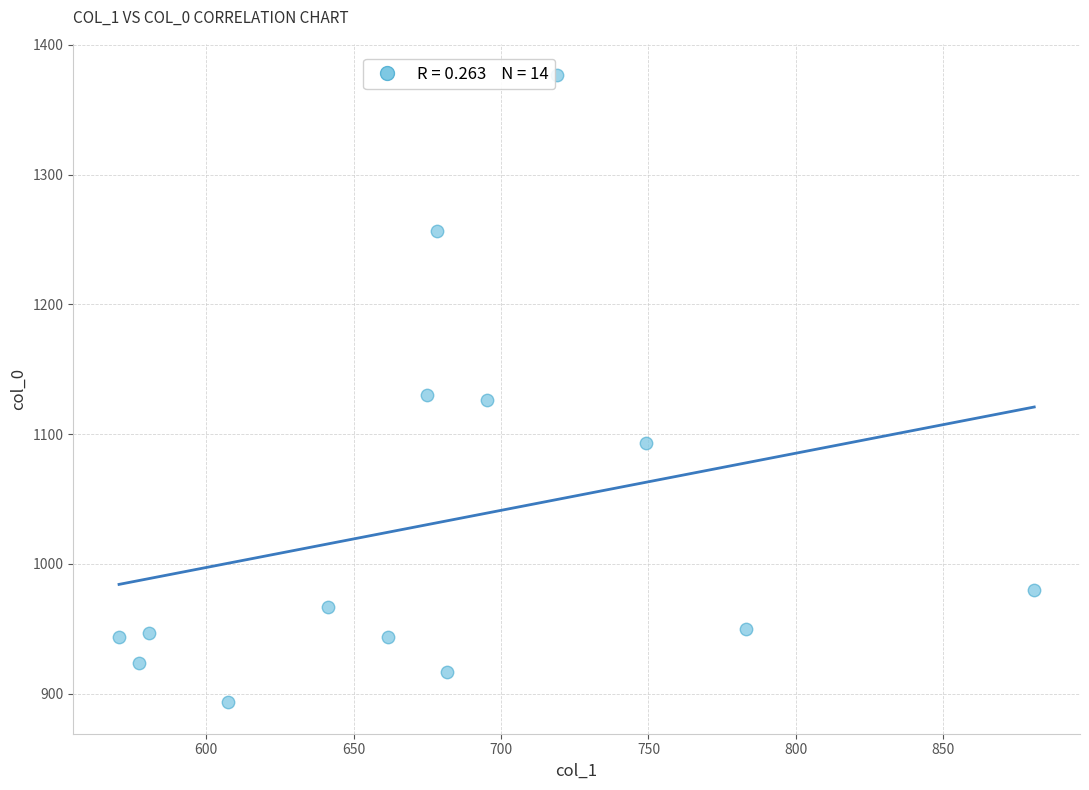

What is the range of X values (max minus min)?

310.5